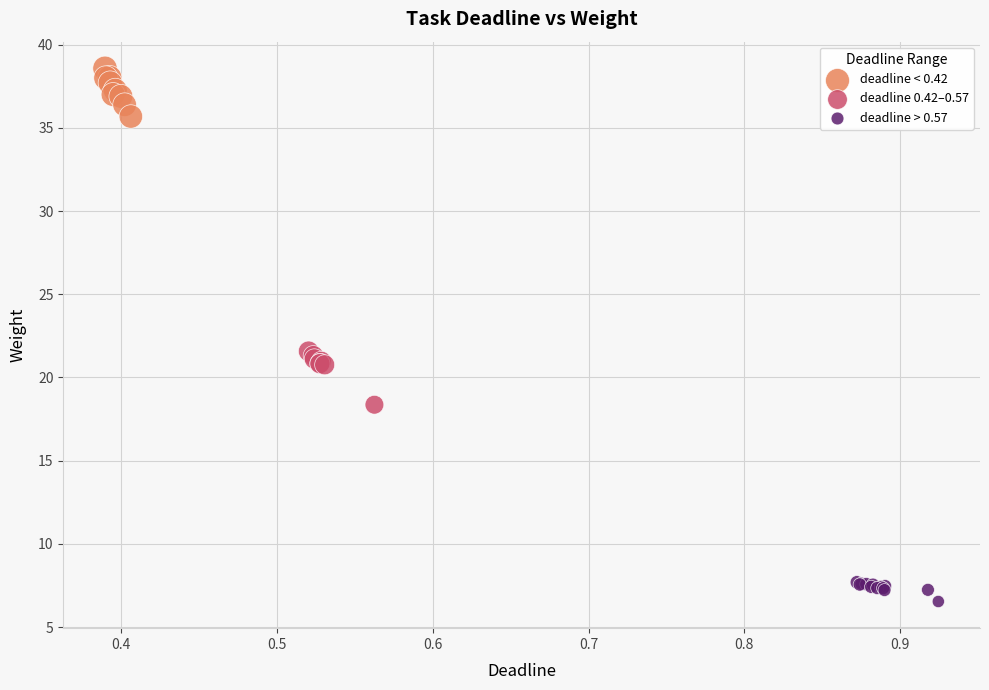

Which series reaches the minimum Y coordinate?

deadline > 0.57